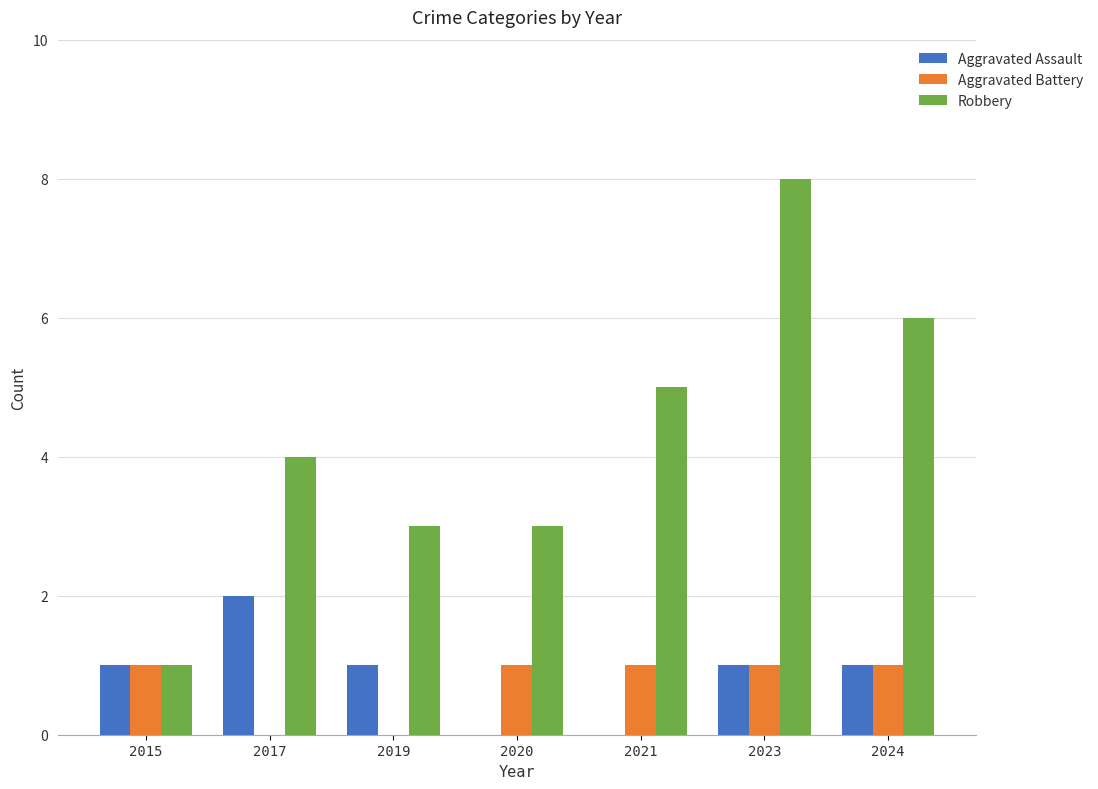

Which category has the highest value in the Robbery series?

2023